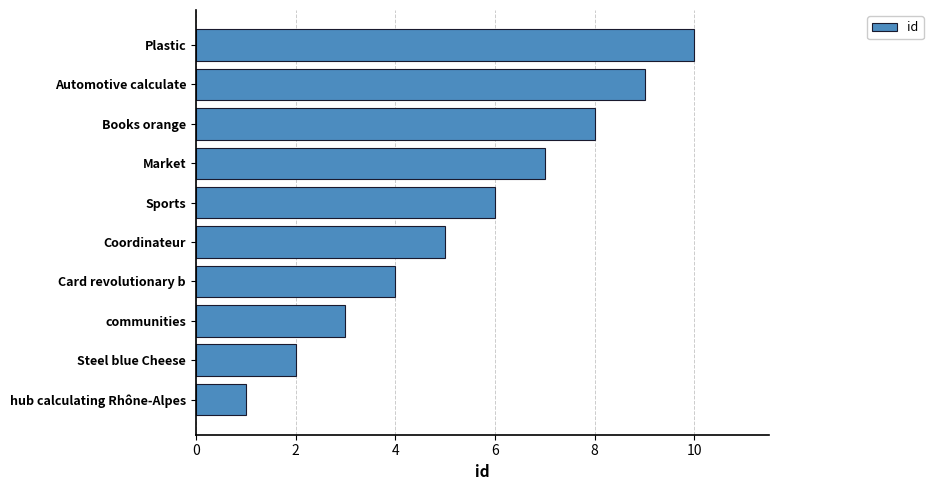

How many bars are there in total?

10